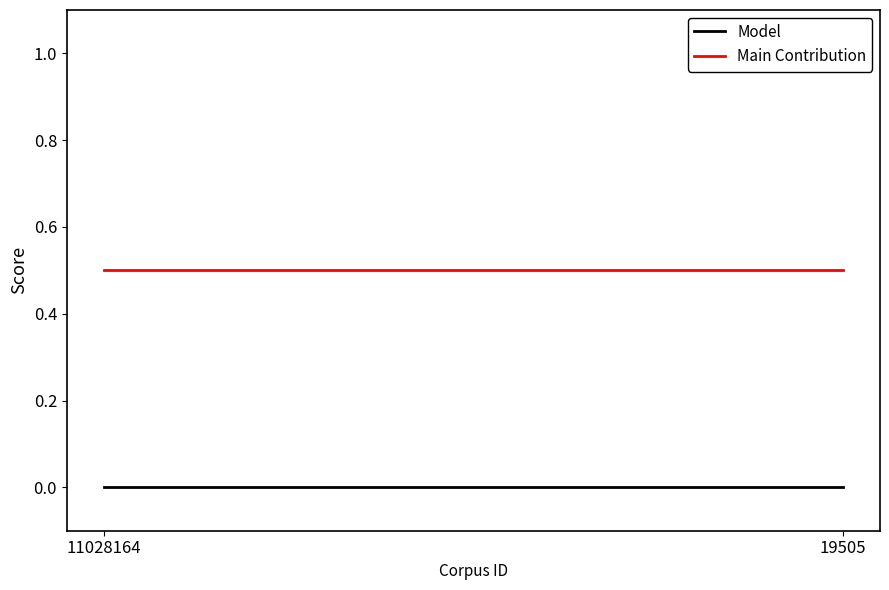

At which label does Model reach its peak?

11028164